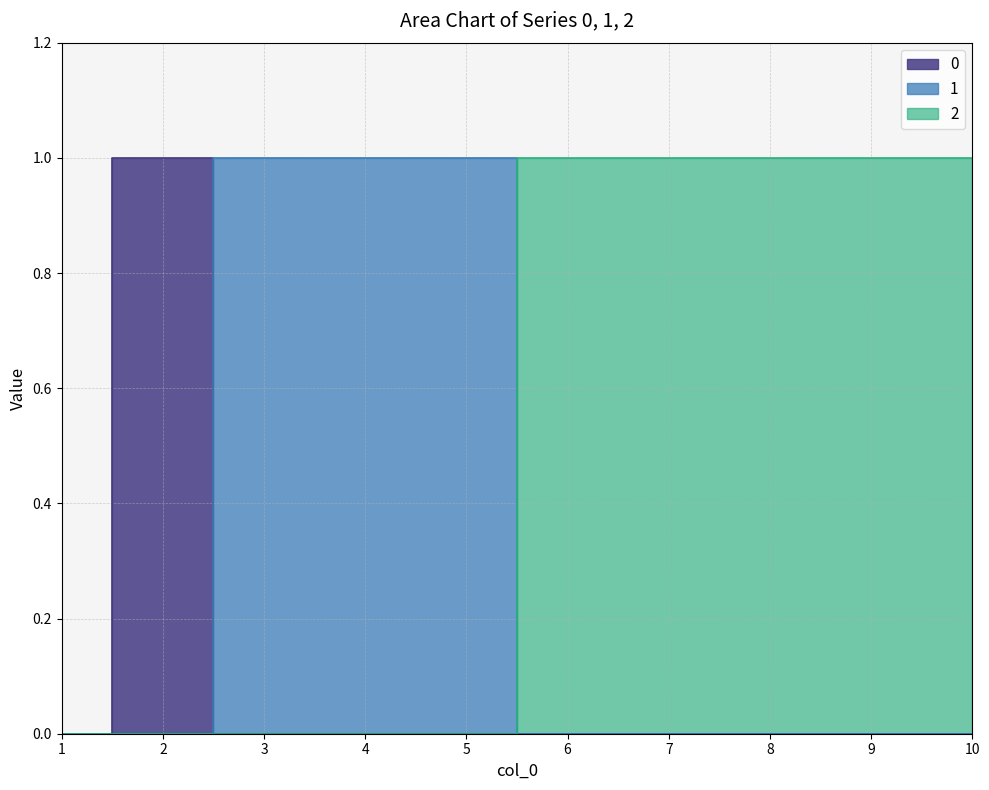

Is the value of 0 at 1 greater than the value of 1 at 10?

No